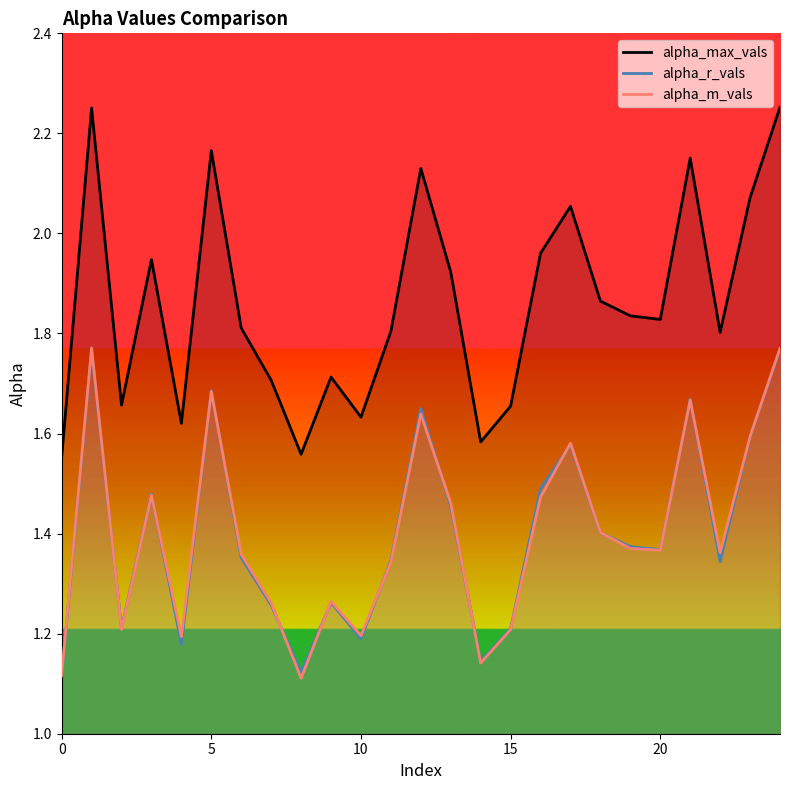

Is this an area chart (filled region under the line)?

No